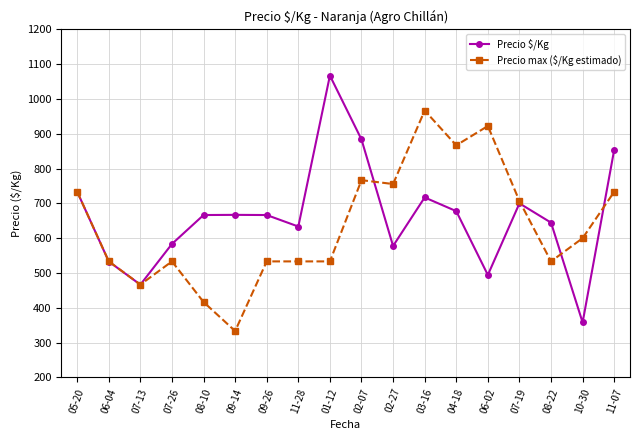

What is the minimum value for Precio $/Kg?

358.0